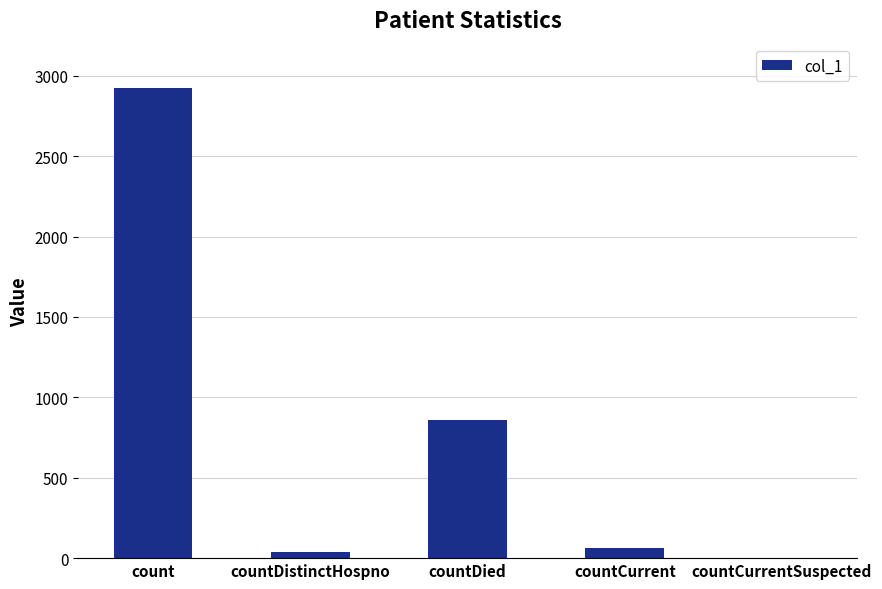

What is the sum of all values?

3885